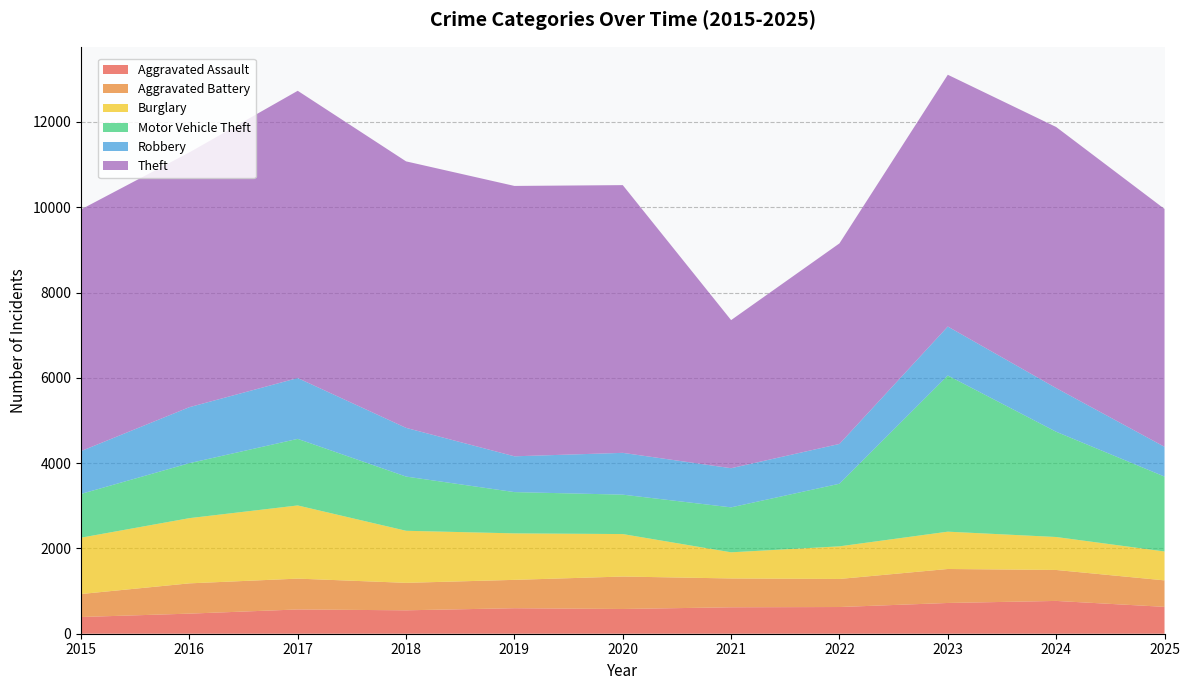

Reading left to right, extract all data points from this chart.

Aggravated Assault: 2015=392	2016=471	2017=569	2018=549	2019=598	2020=580	2021=620	2022=626	2023=721	2024=769	2025=630
Aggravated Battery: 2015=539	2016=710	2017=723	2018=644	2019=665	2020=761	2021=676	2022=658	2023=797	2024=726	2025=621
Burglary: 2015=1321	2016=1529	2017=1716	2018=1221	2019=1090	2020=996	2021=613	2022=765	2023=875	2024=773	2025=678
Motor Vehicle Theft: 2015=1026	2016=1289	2017=1561	2018=1271	2019=968	2020=924	2021=1054	2022=1468	2023=3662	2024=2468	2025=1756
Robbery: 2015=1004	2016=1313	2017=1426	2018=1142	2019=839	2020=980	2021=918	2022=933	2023=1148	2024=1024	2025=698
Theft: 2015=5667	2016=5975	2017=6736	2018=6249	2019=6340	2020=6278	2021=3473	2022=4703	2023=5904	2024=6122	2025=5578